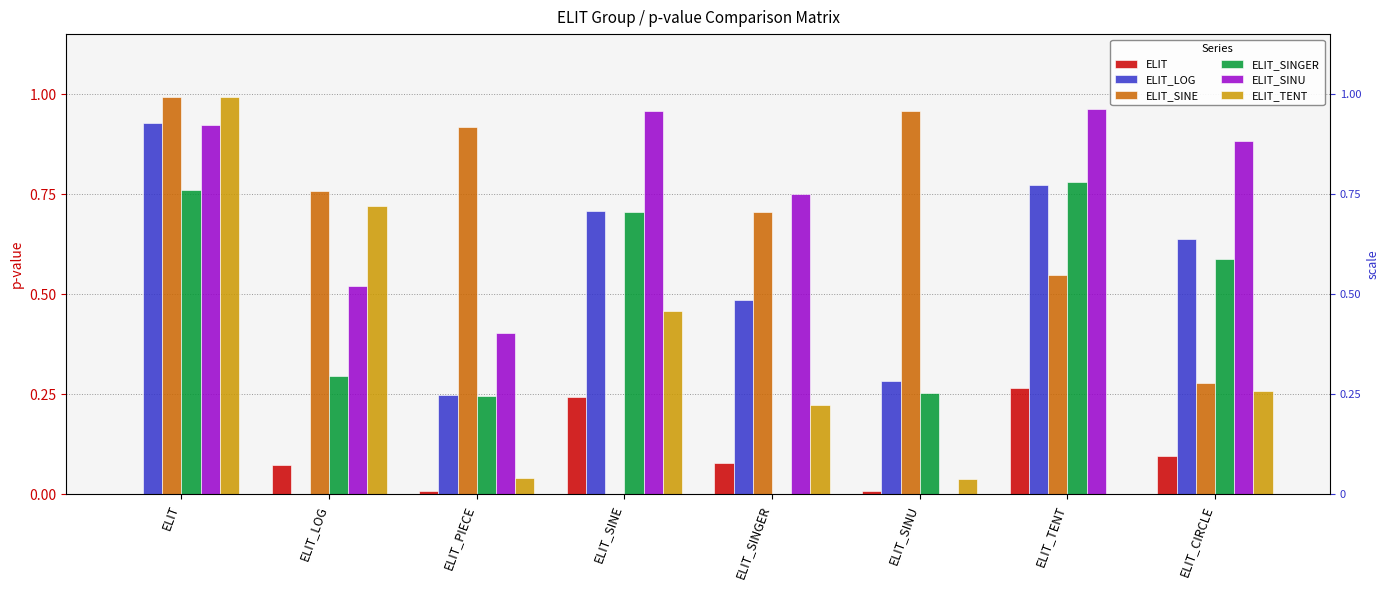

How many bars are there in total?

48